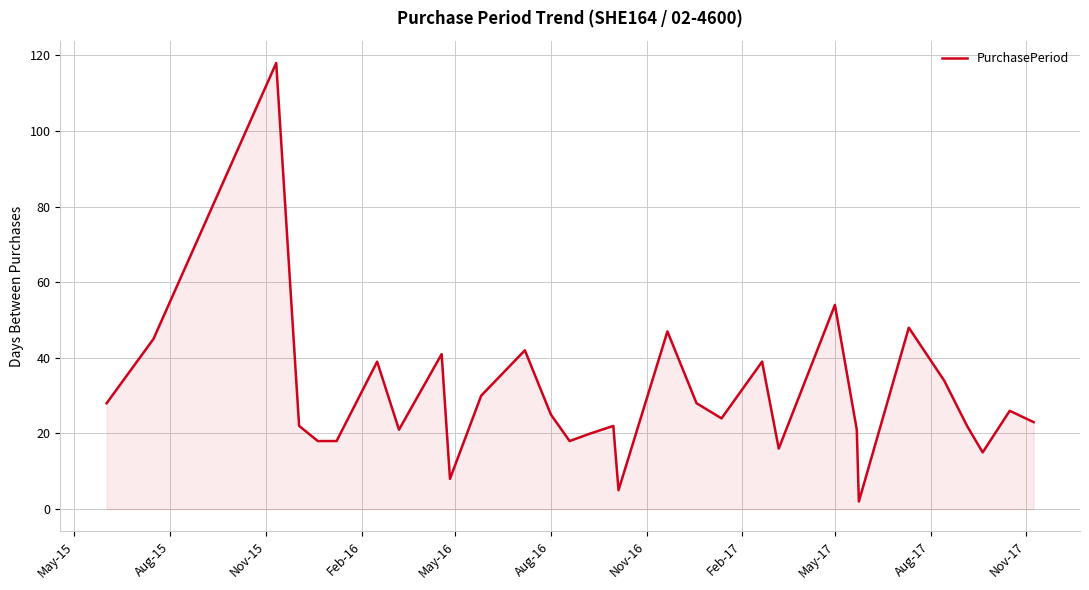

What is the difference between the maximum and minimum values?

116